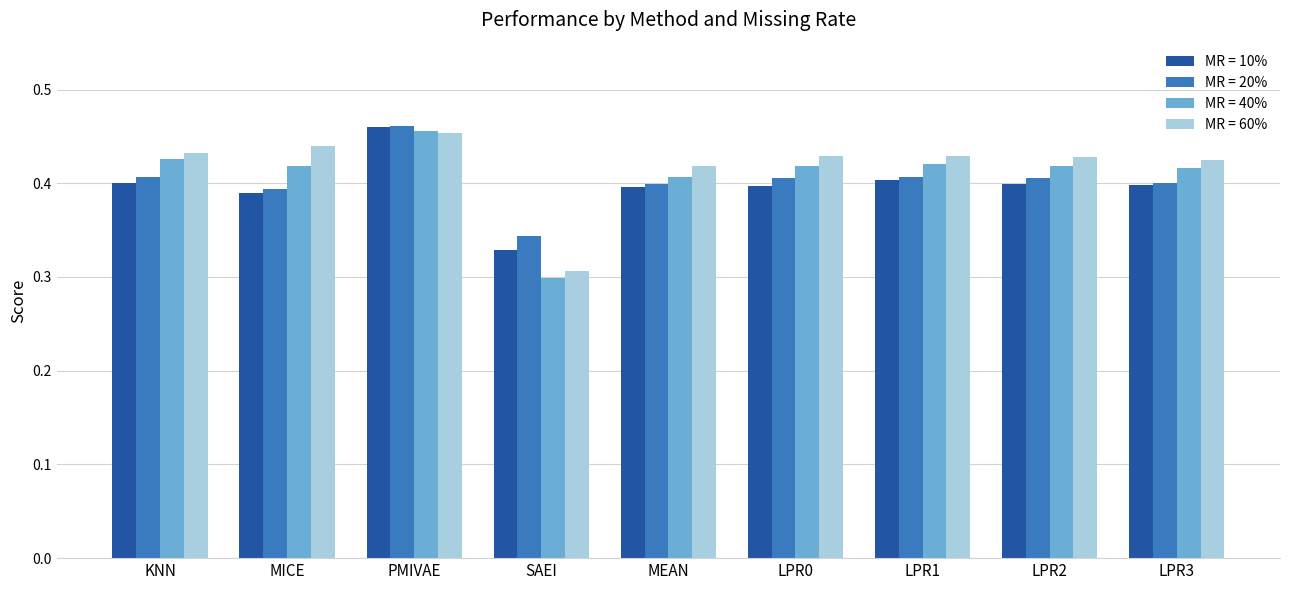

Which series has the largest range (max minus min)?

MR = 40%